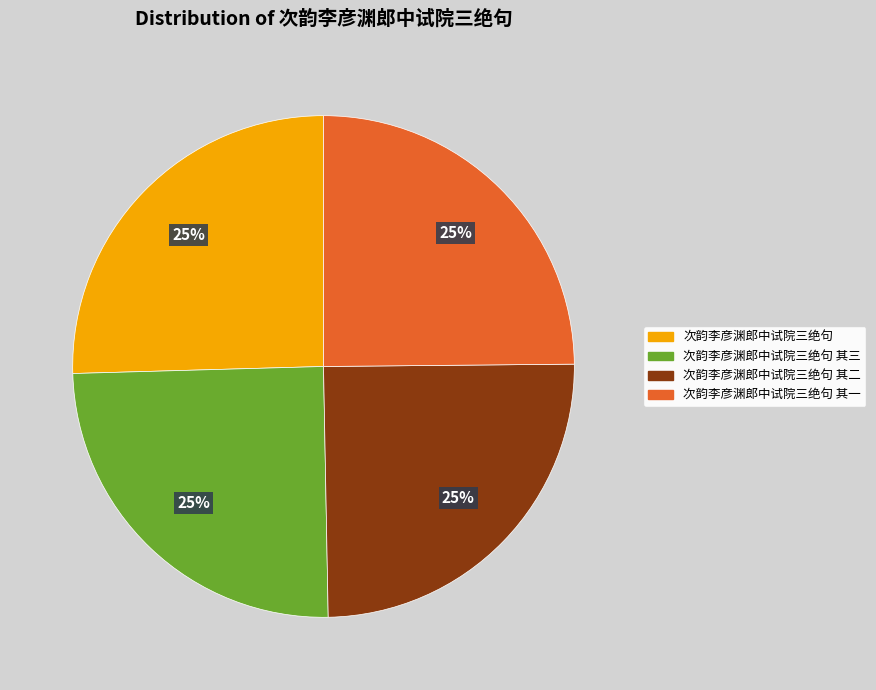

What percentage is the 次韵李彦渊郎中试院三绝句 其一 slice, to the nearest percent?

25%